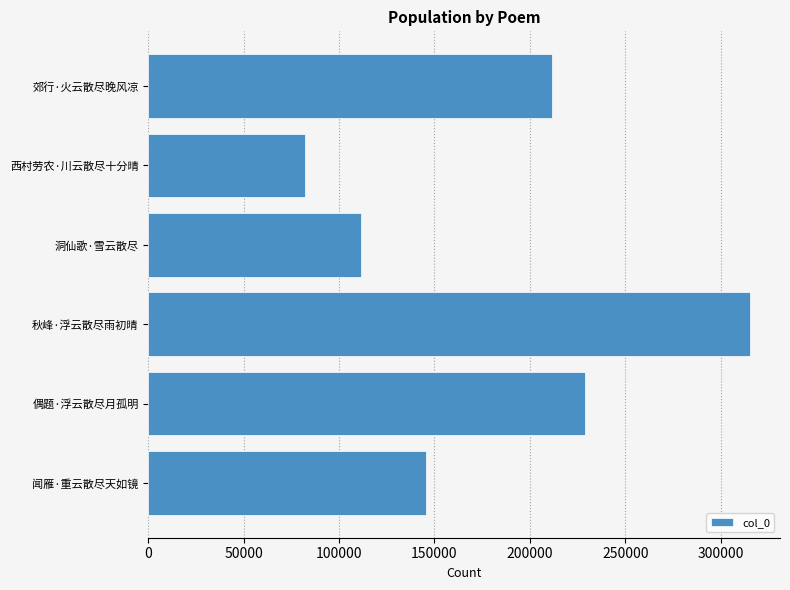

What is the sum of all values?

1095000